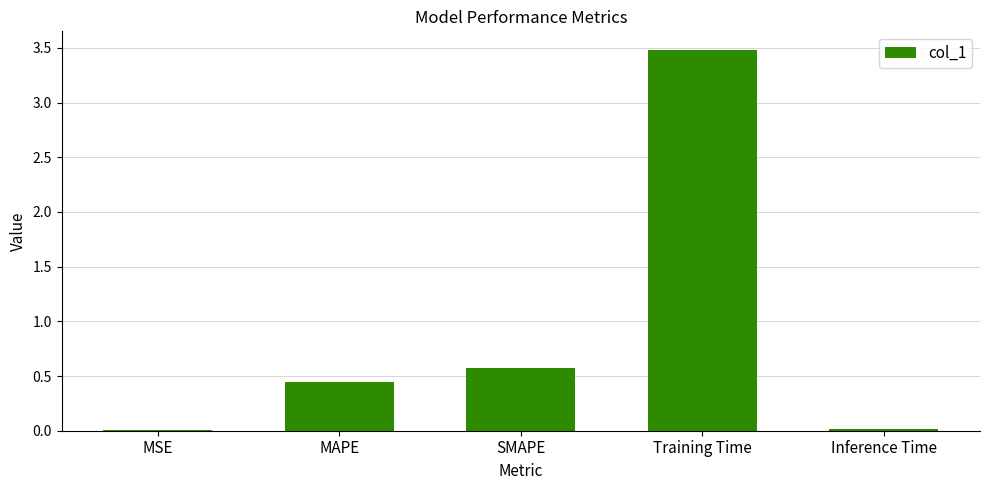

Which has a higher value, SMAPE or Training Time?

Training Time